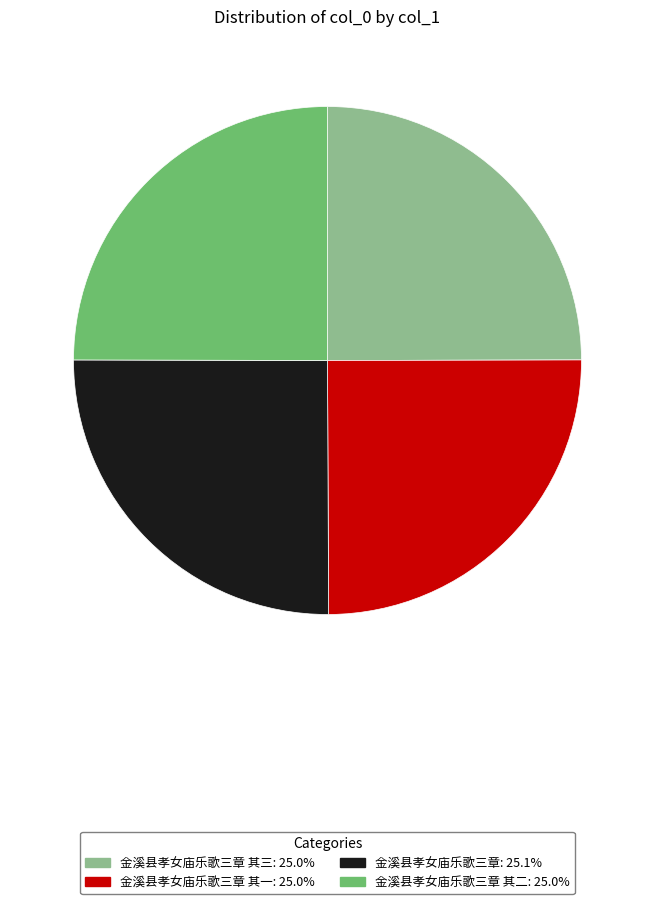

How many slices are in this pie chart?

4